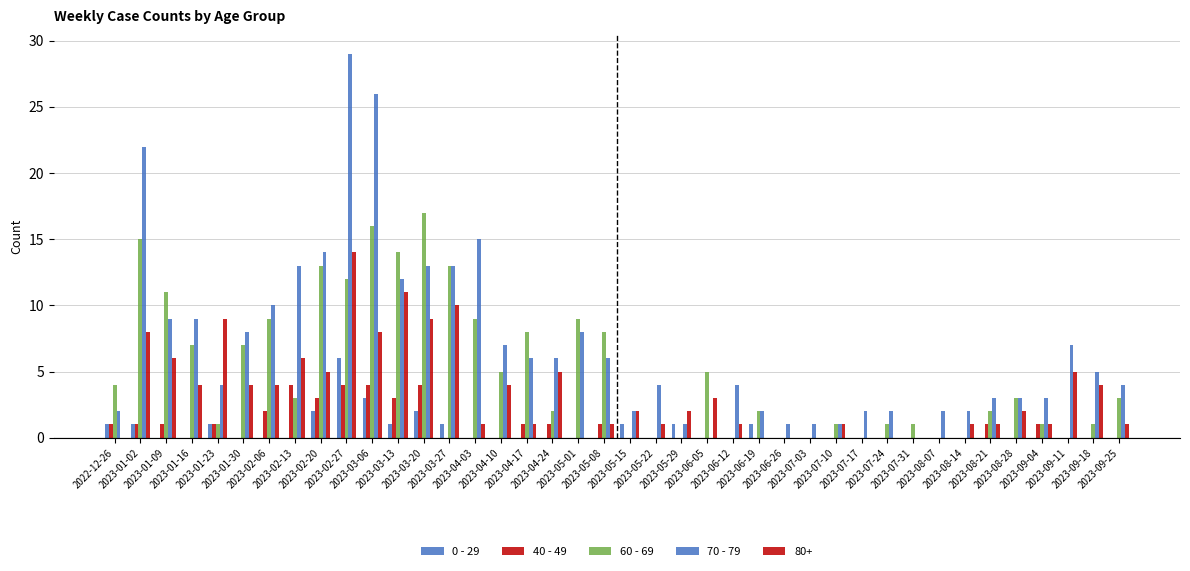

Which category has the lowest value in the 40 - 49 series?

2023-01-16